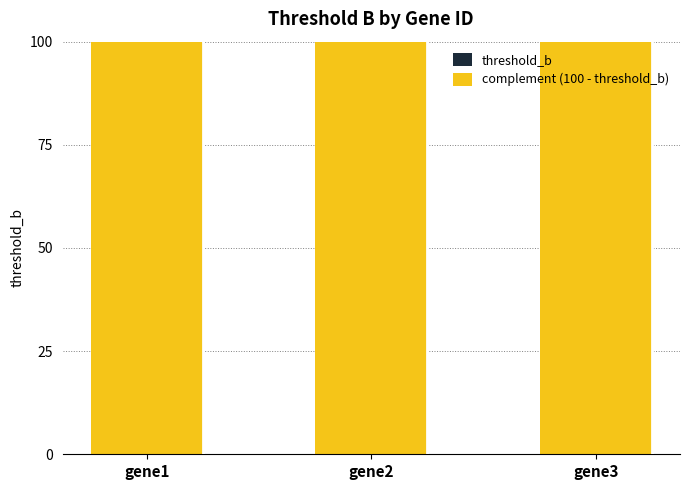

How many bars are there in total?

6